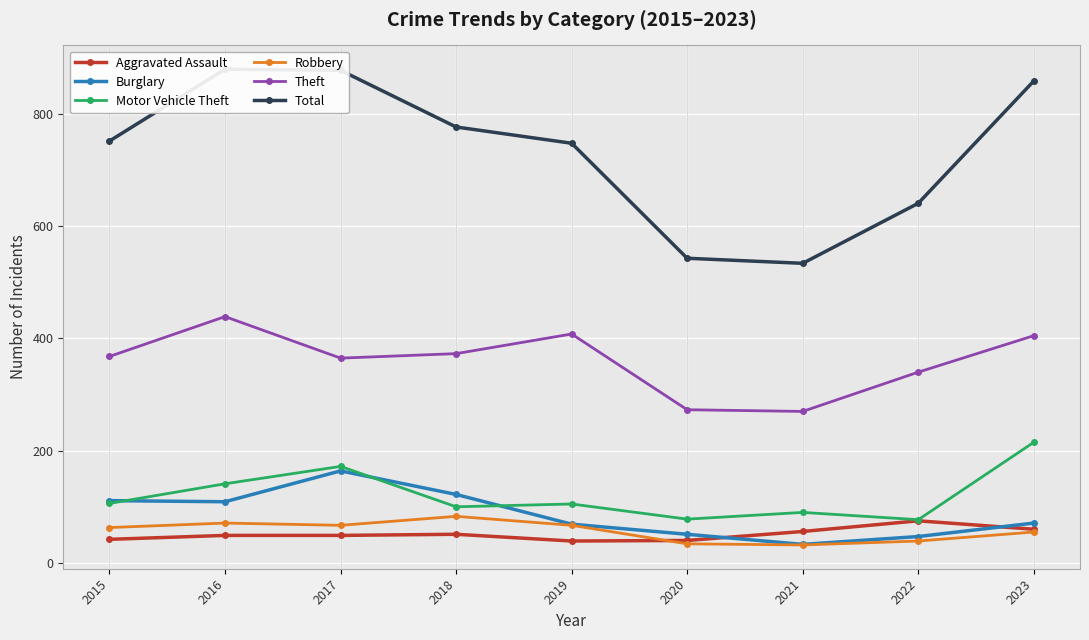

What is the maximum value for Total?

880